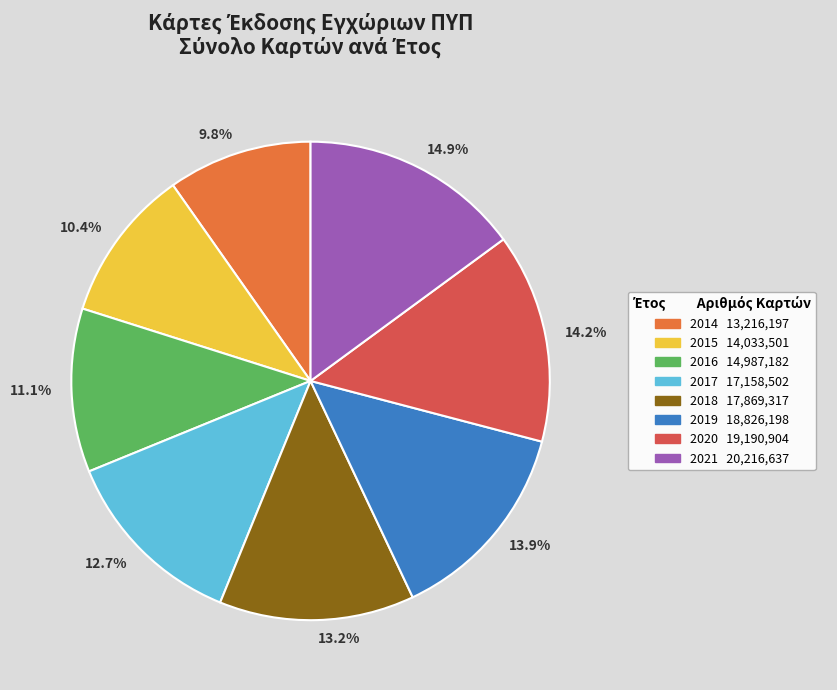

Combined, do 12.7% and 13.9% account for over 50%?

No